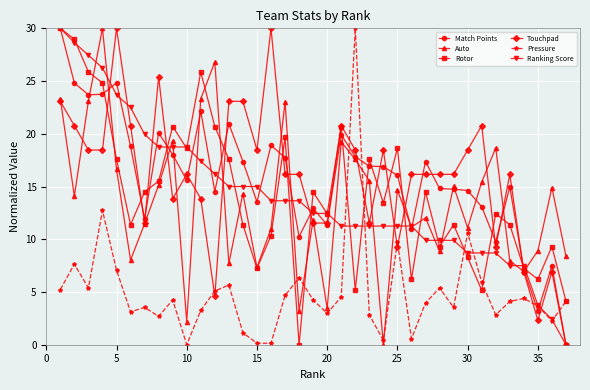

True or false: Touchpad has more than 0 points higher than both neighbors.

True